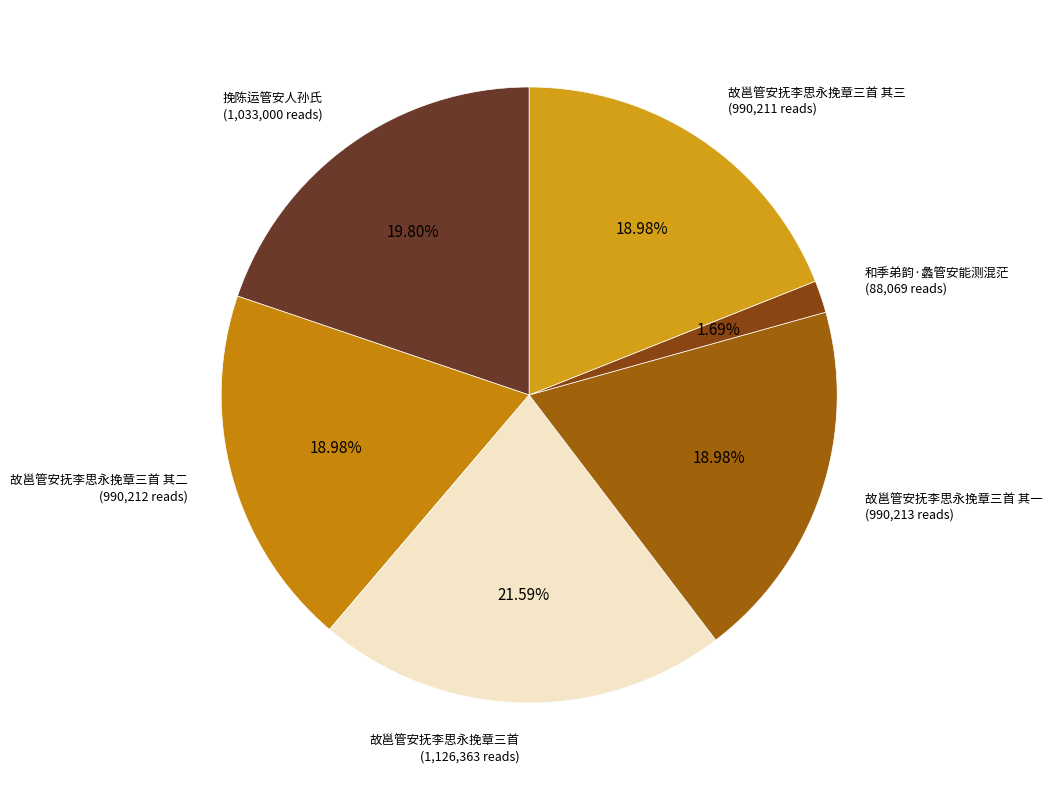

Combined, do 挽陈运管安人孙氏 and 和季弟韵·蠡管安能测混茫 account for over 50%?

No